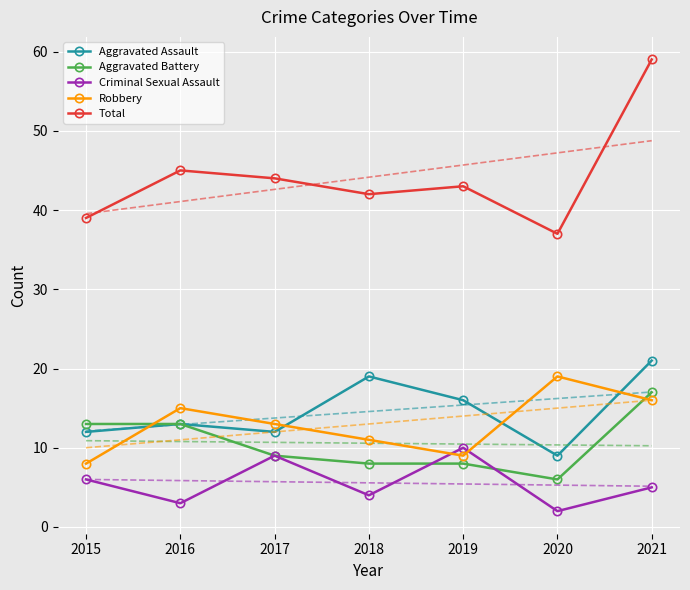

Between 2015 and 2017, which series saw the biggest shift?

Robbery